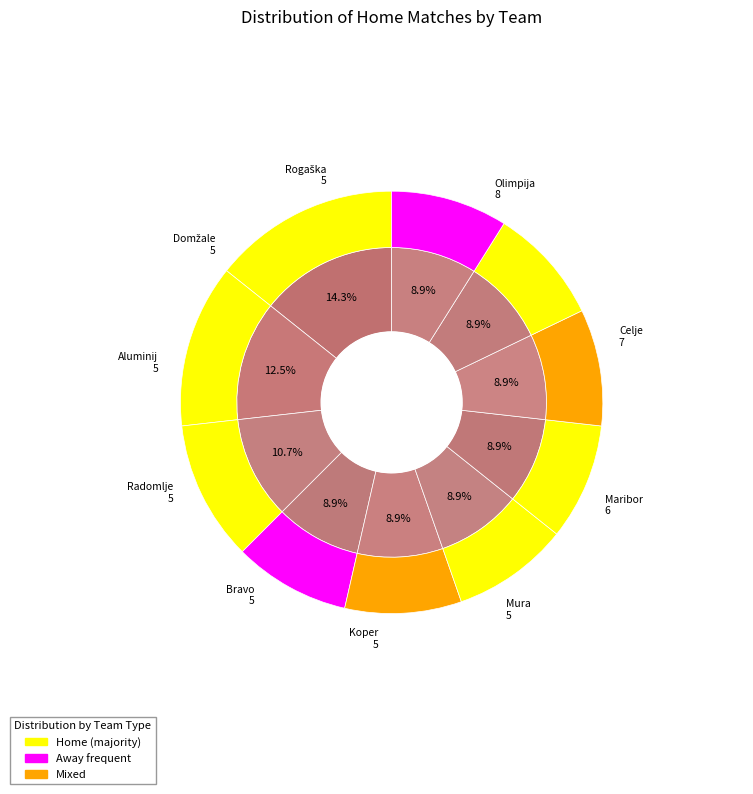

To the nearest percent, what portion does Domžale represent?

9%